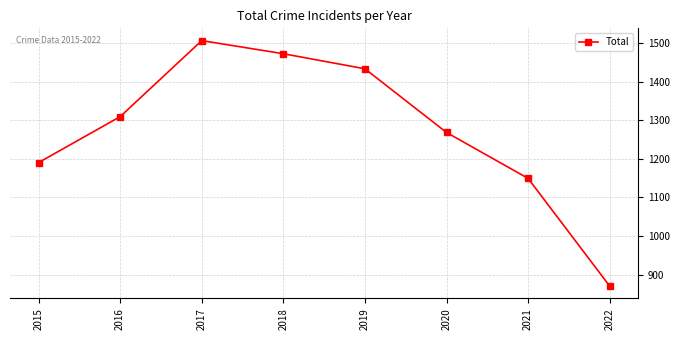

What is the difference between the second highest and minimum values?

602